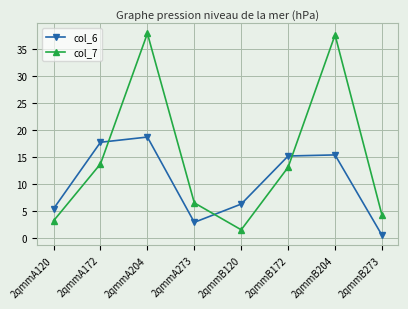

What is the label of the 2nd point from the right?

2qmmB204